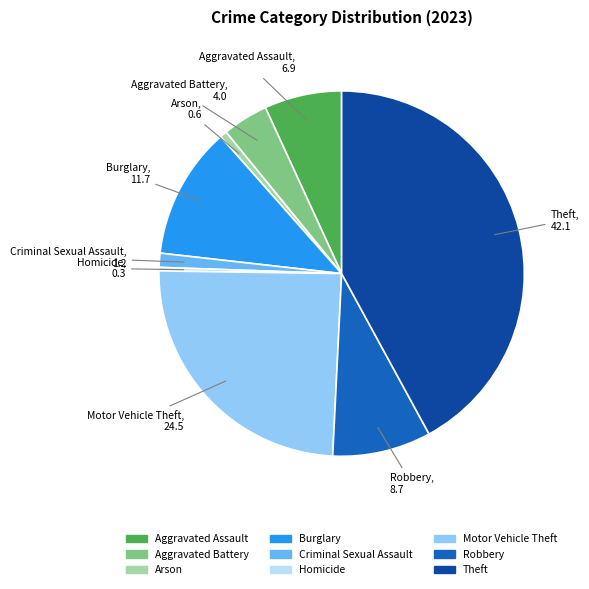

Do Theft and Aggravated Battery together represent more than half of the pie?

No